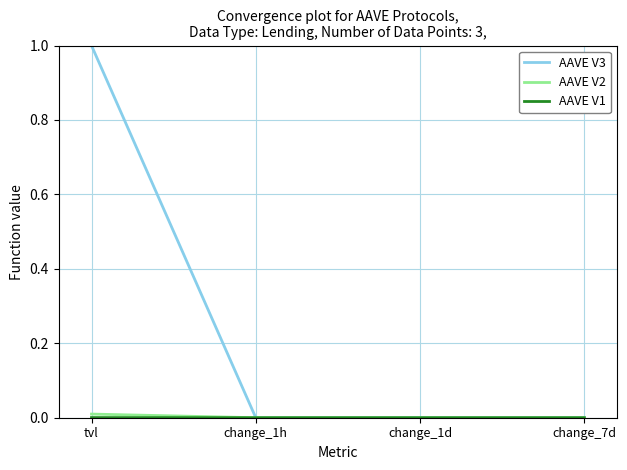

Which series has the largest total across all categories?

AAVE V3